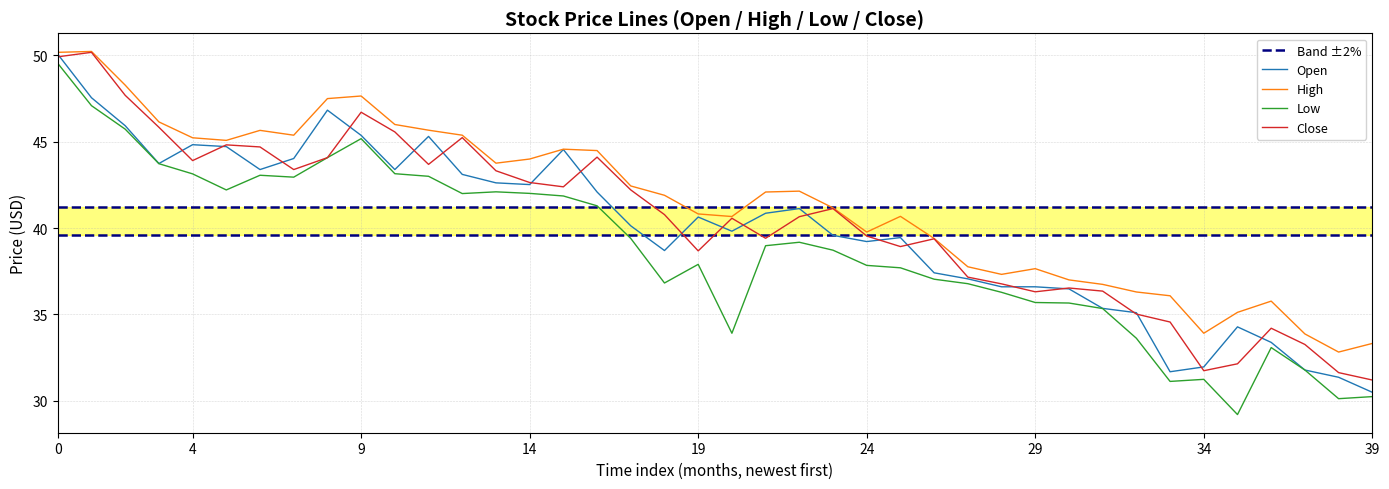

How many lines are shown in the chart?

4